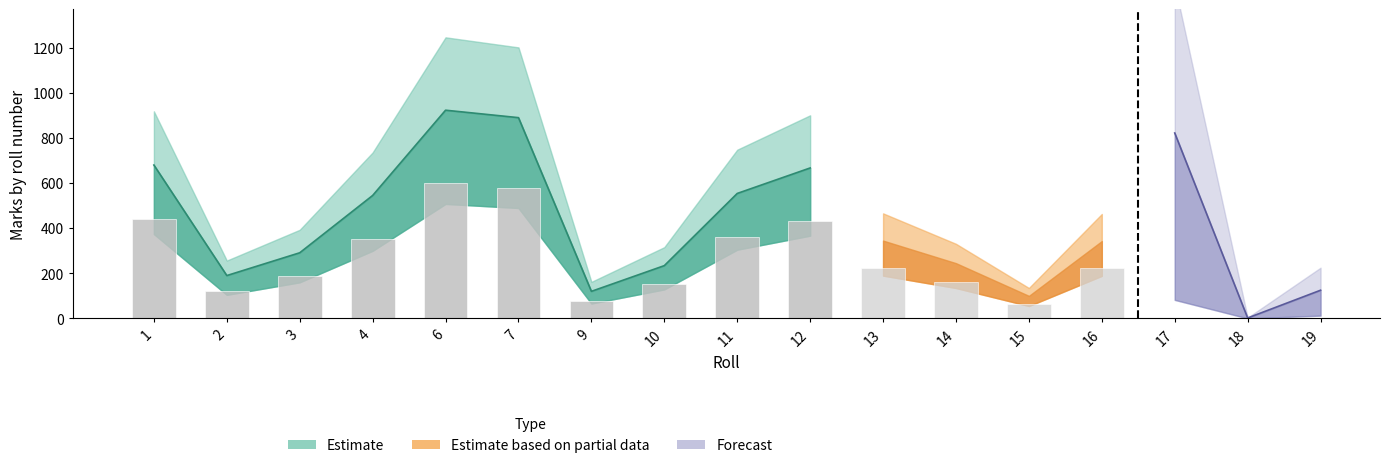

Which label corresponds to the largest value in the chart?

6